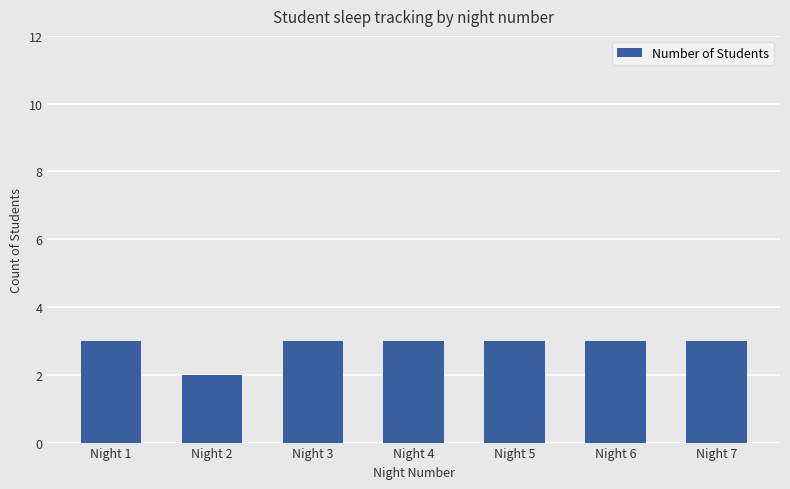

What is the difference between the maximum and minimum values?

1